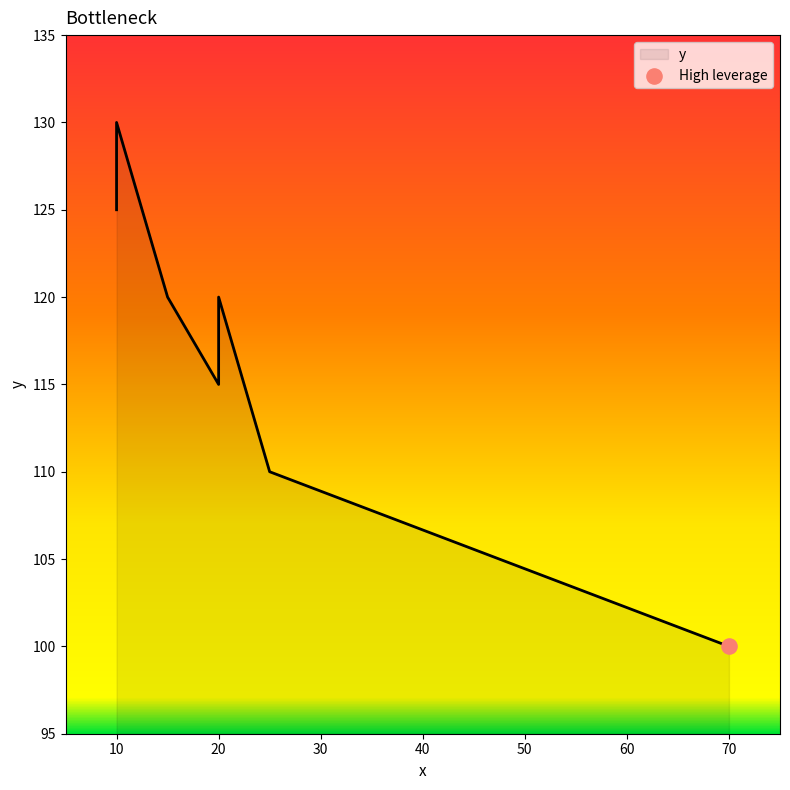

Which has a higher value, 15 or 10?

10